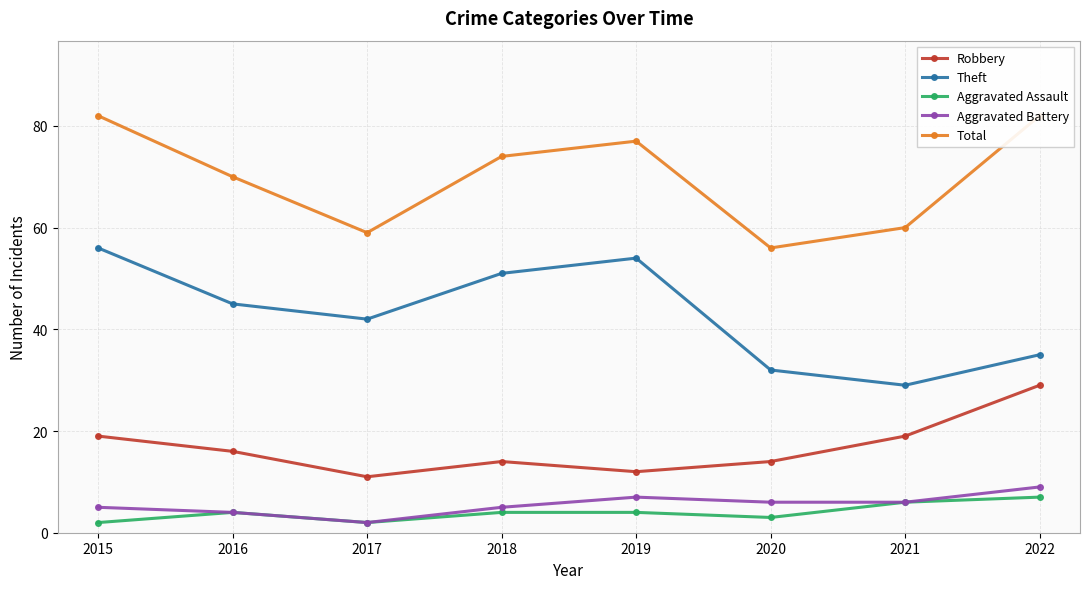

Rank the categories by Total value from lowest to highest.

2020, 2017, 2021, 2016, 2018, 2019, 2015, 2022